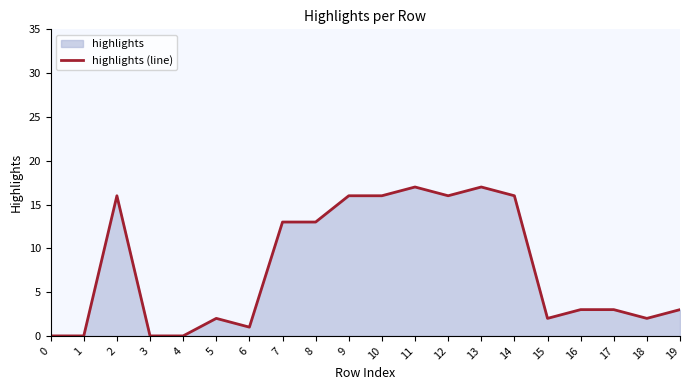

How many data points are less than 3?

8